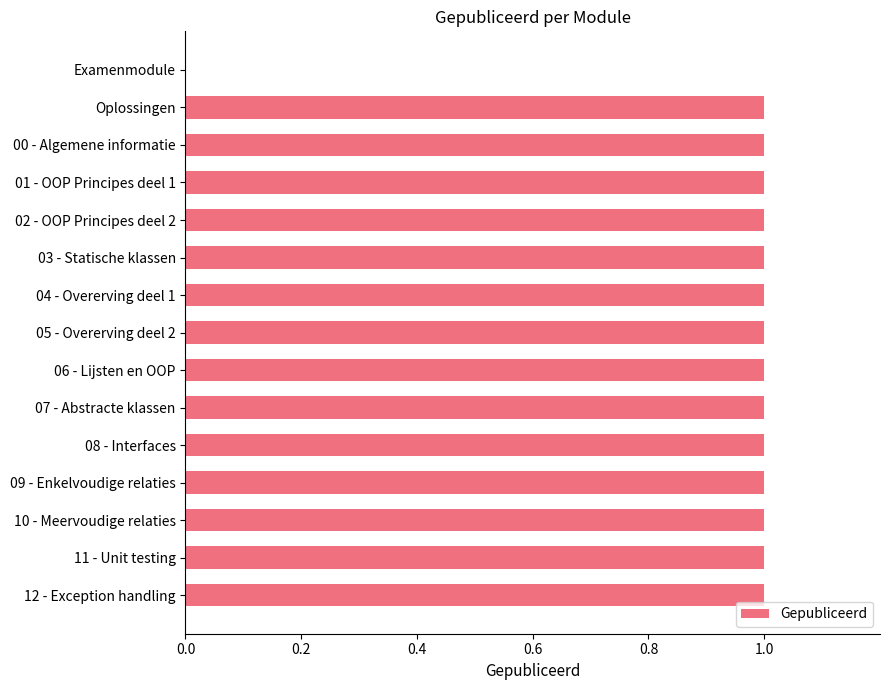

What is the ratio of the value at 07 - Abstracte klassen to the value at 02 - OOP Principes deel 2?

1.0